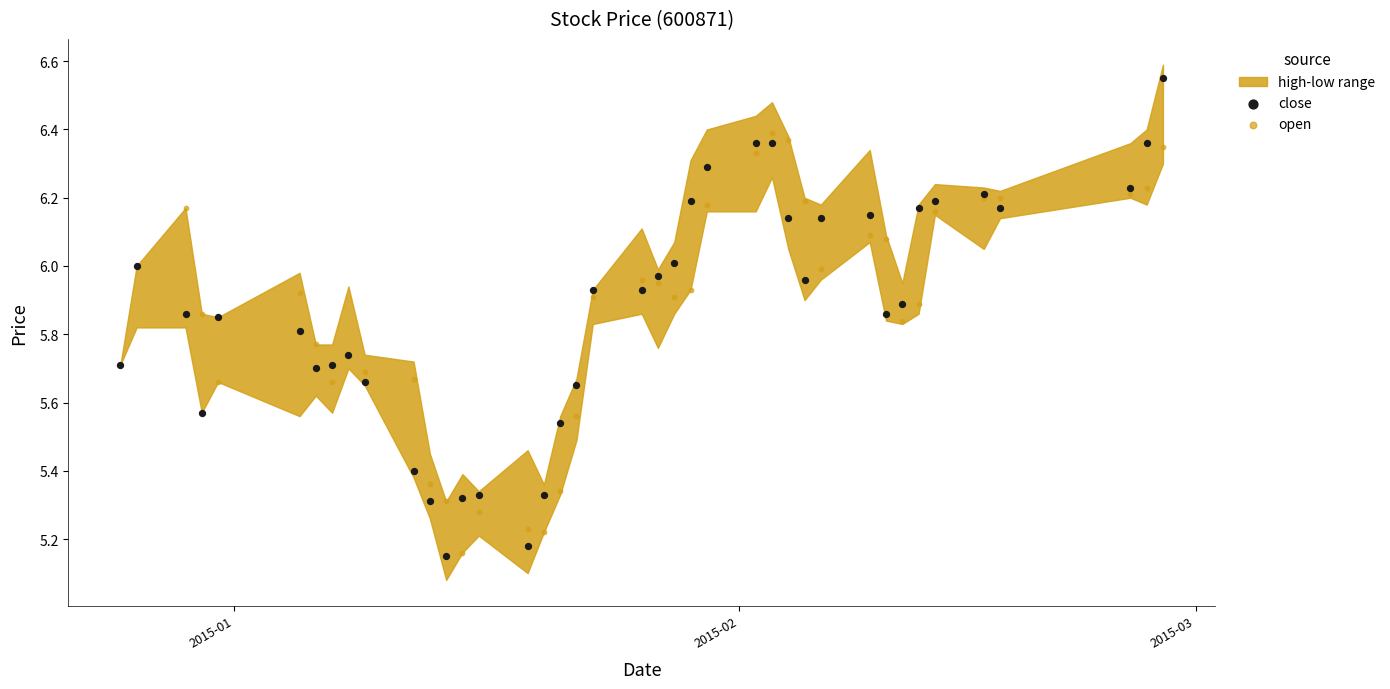

Which series has the widest spread of Y values?

close